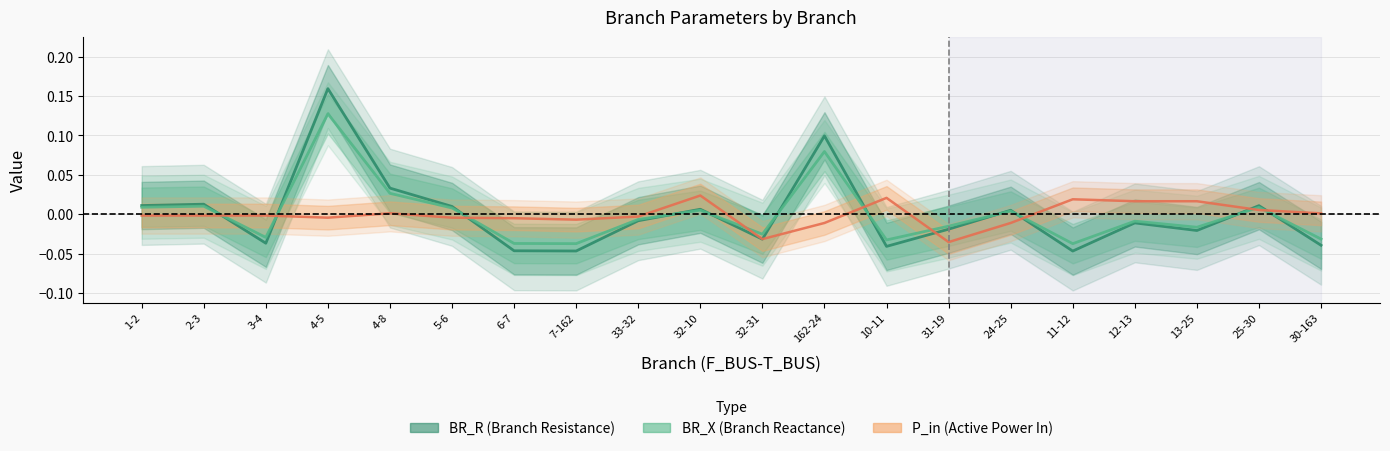

Reading left to right, extract all data points from this chart.

BR_R (Branch Resistance): 0.0	0.0	-0.0	0.2	0.0	0.0	-0.0	-0.0	-0.0	0.0	-0.0	0.1	-0.0	-0.0	0.0	-0.0	-0.0	-0.0	0.0	-0.0
BR_X (Branch Reactance): 0.0	0.0	-0.0	0.1	0.0	0.0	-0.0	-0.0	-0.0	0.0	-0.0	0.1	-0.0	-0.0	0.0	-0.0	-0.0	-0.0	0.0	-0.0
P_in (Active Power In): -0.0	-0.0	-0.0	-0.0	0.0	-0.0	-0.0	-0.0	-0.0	0.0	-0.0	-0.0	0.0	-0.0	-0.0	0.0	0.0	0.0	0.0	0.0